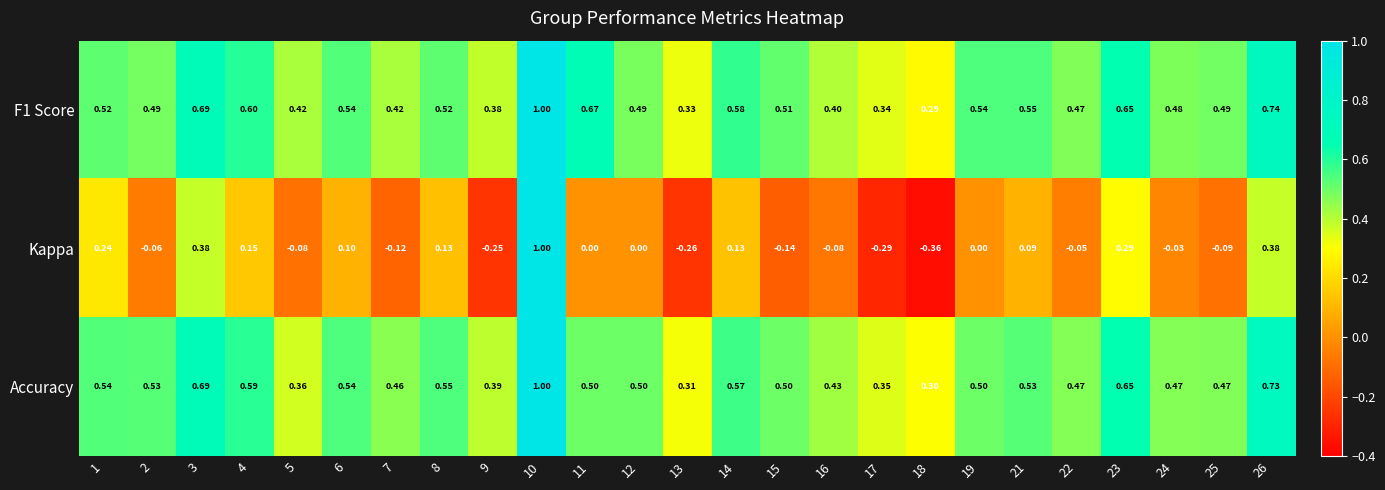

Between 1 and 15, which series saw the biggest shift?

Kappa